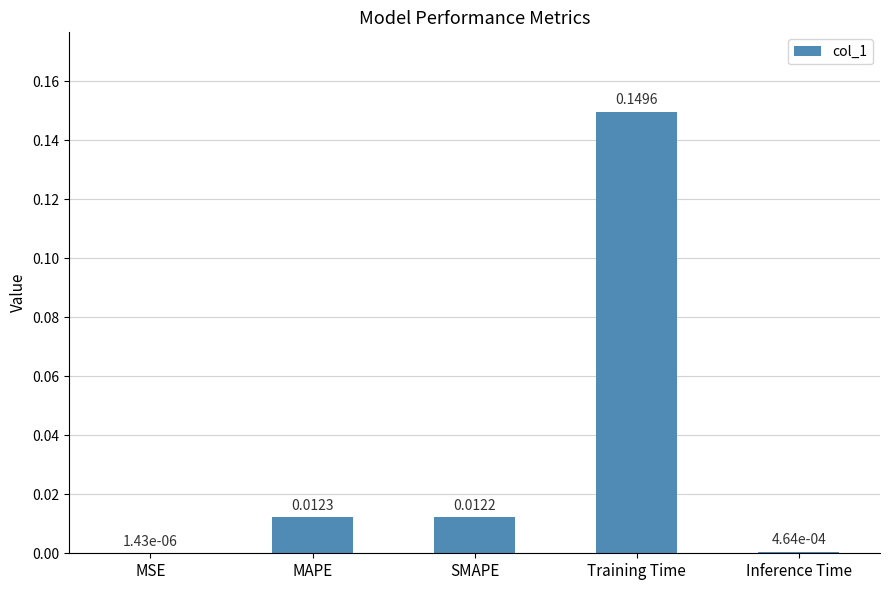

Which category has the highest value across all series?

Training Time